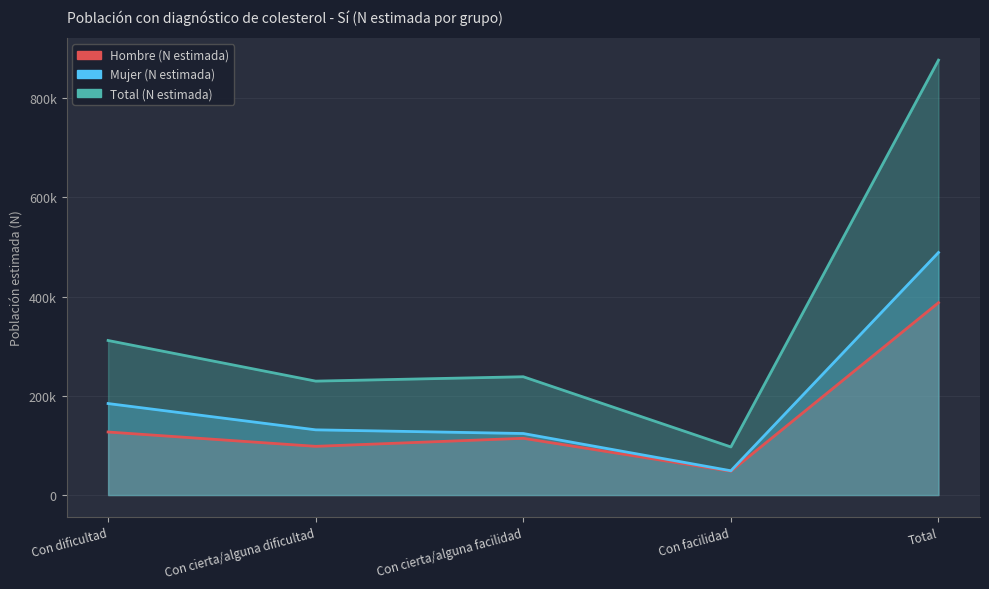

How many values in the Hombre (N estimada) series exceed 114370?

2